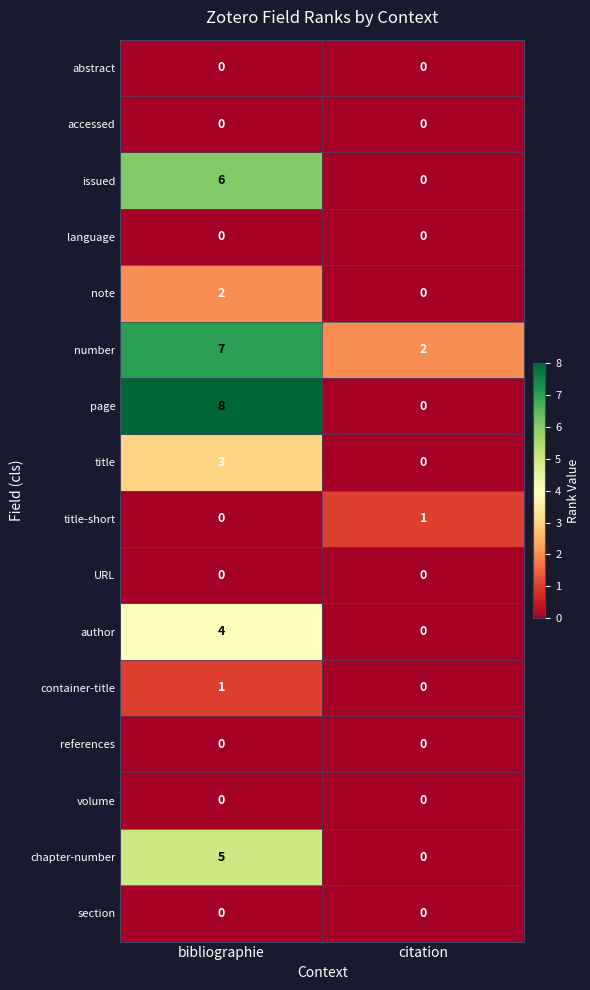

Is the value of title at bibliographie greater than the value of URL at bibliographie?

Yes